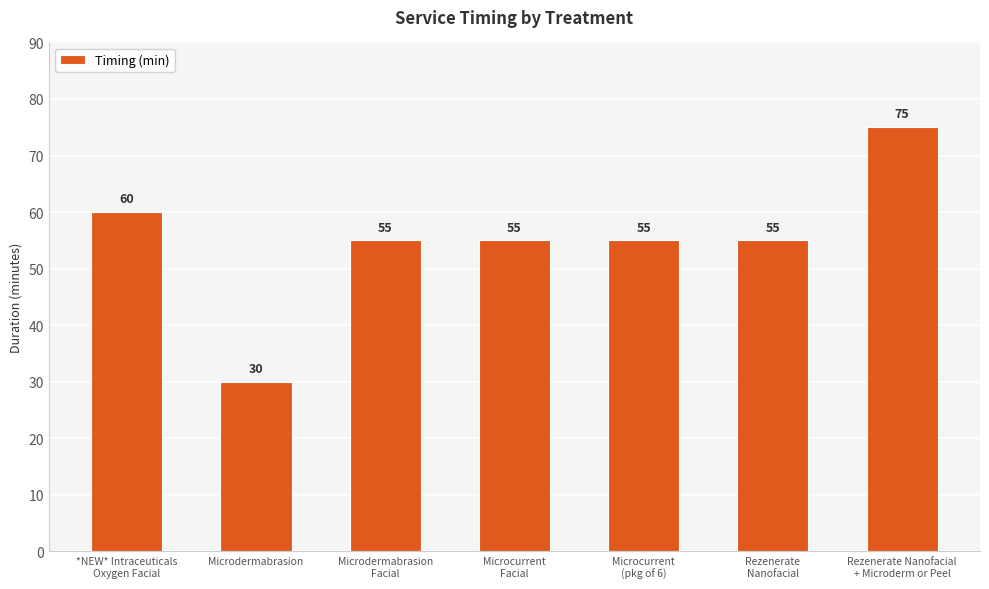

Which label corresponds to the smallest value in the chart?

Microdermabrasion